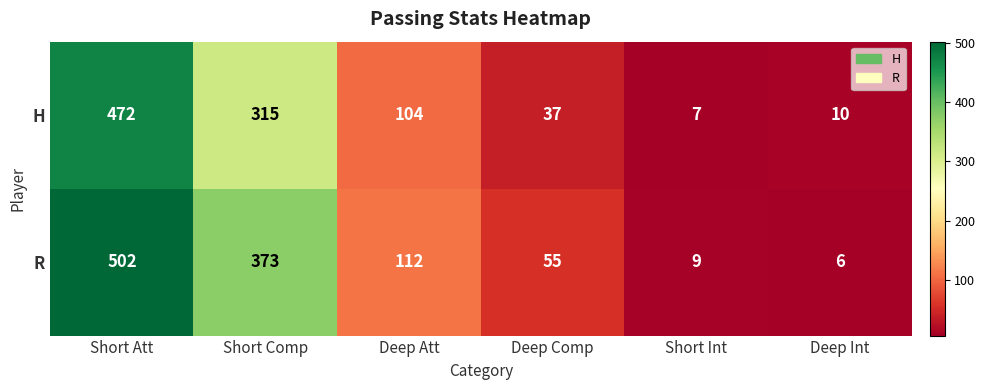

Rank the categories by H value from highest to lowest.

Short Att, Short Comp, Deep Att, Deep Comp, Deep Int, Short Int